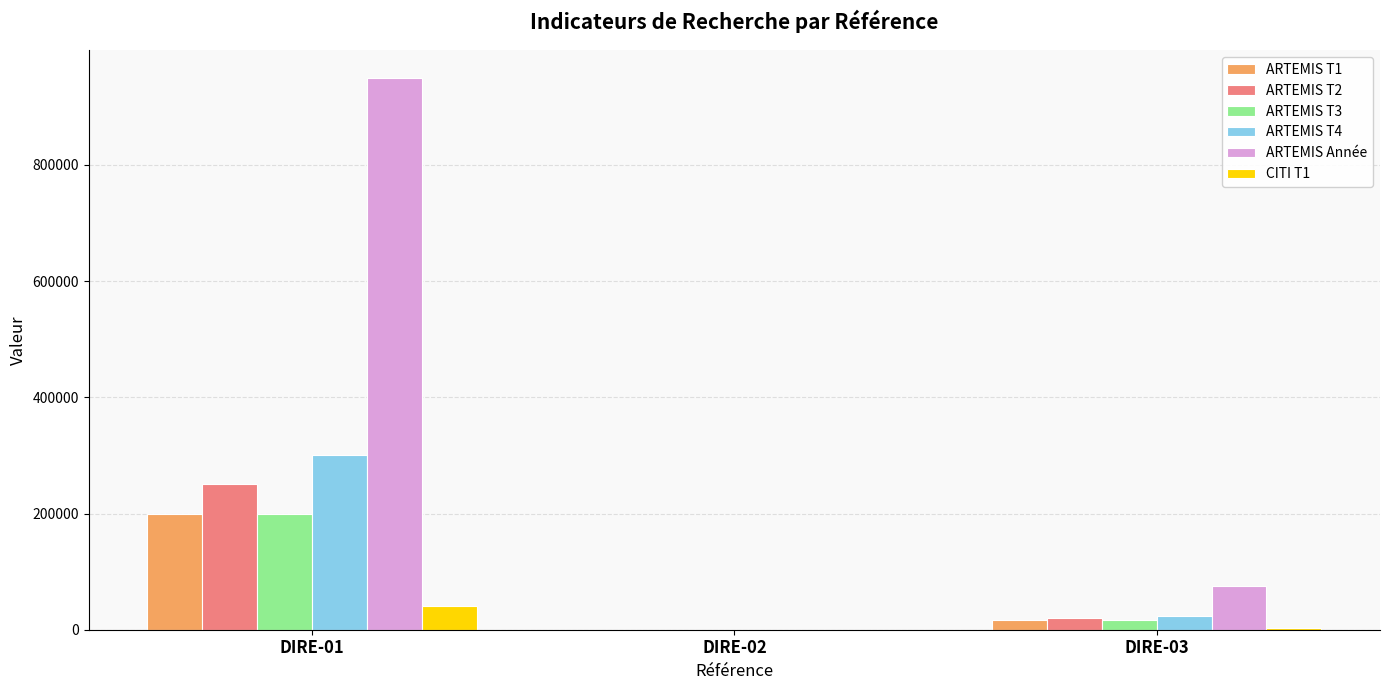

Is it true that ARTEMIS T2 equals 441951 at DIRE-01?

False